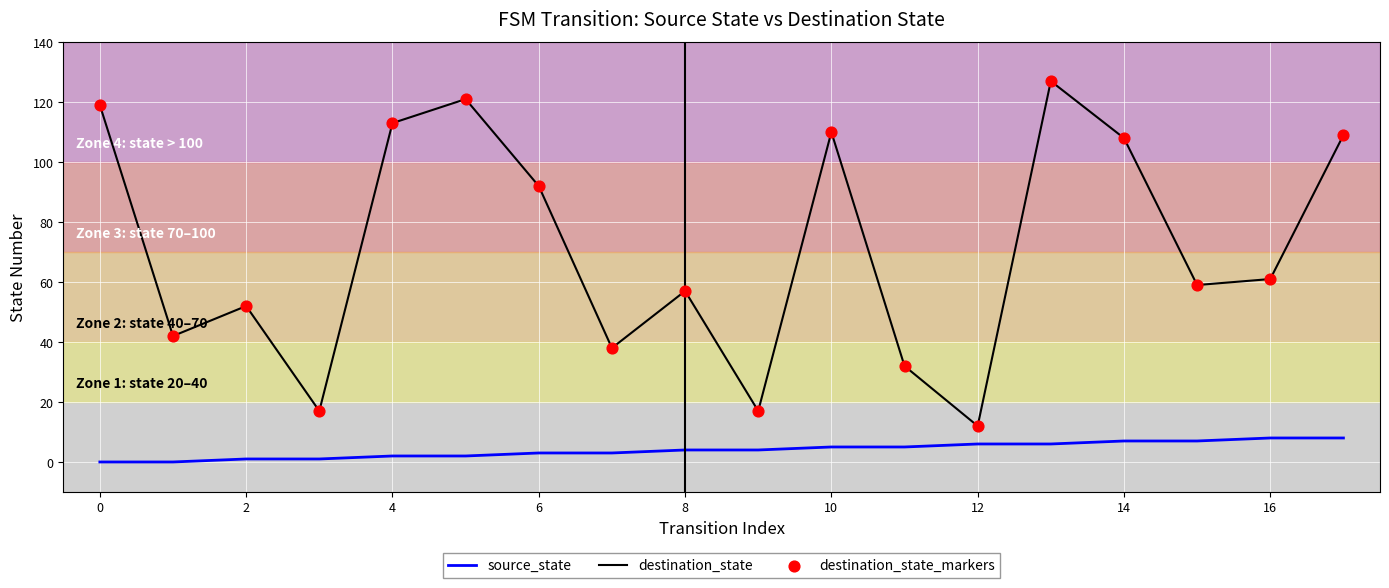

Which series has the largest range (max minus min)?

destination_state